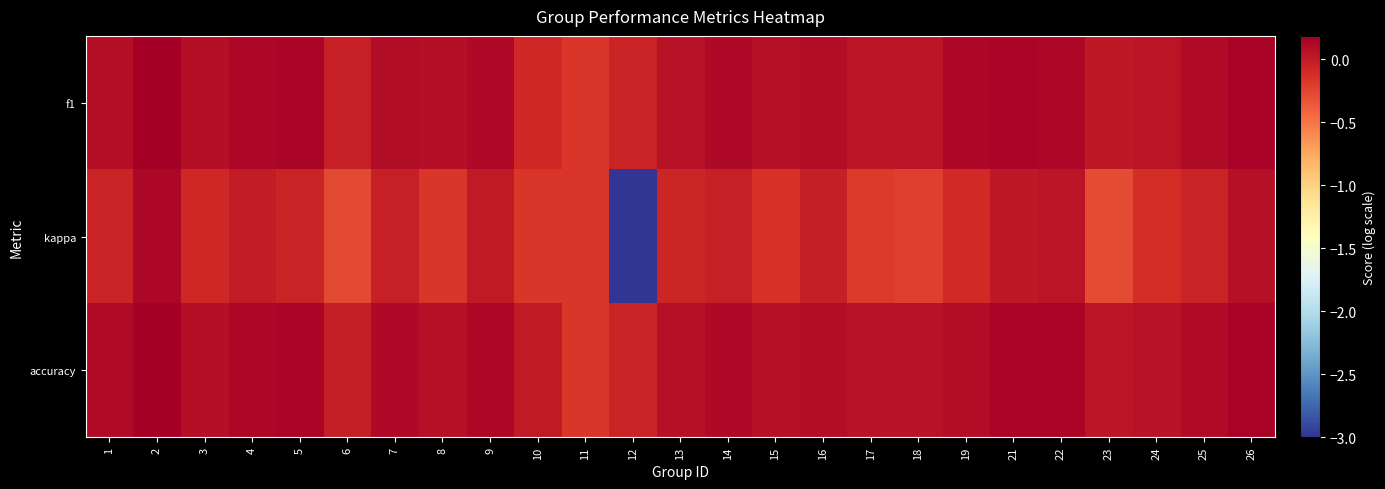

What is the difference between the highest and lowest values at 13?

0.1